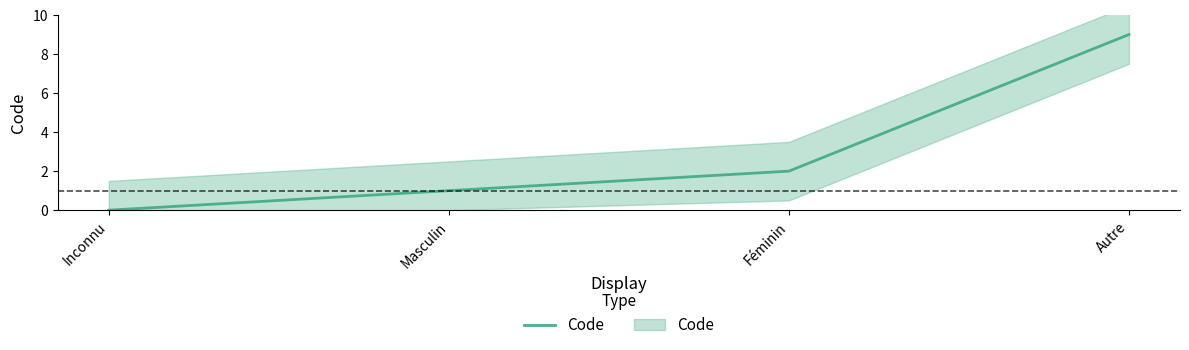

What is the value of the 3rd point from the left?

2